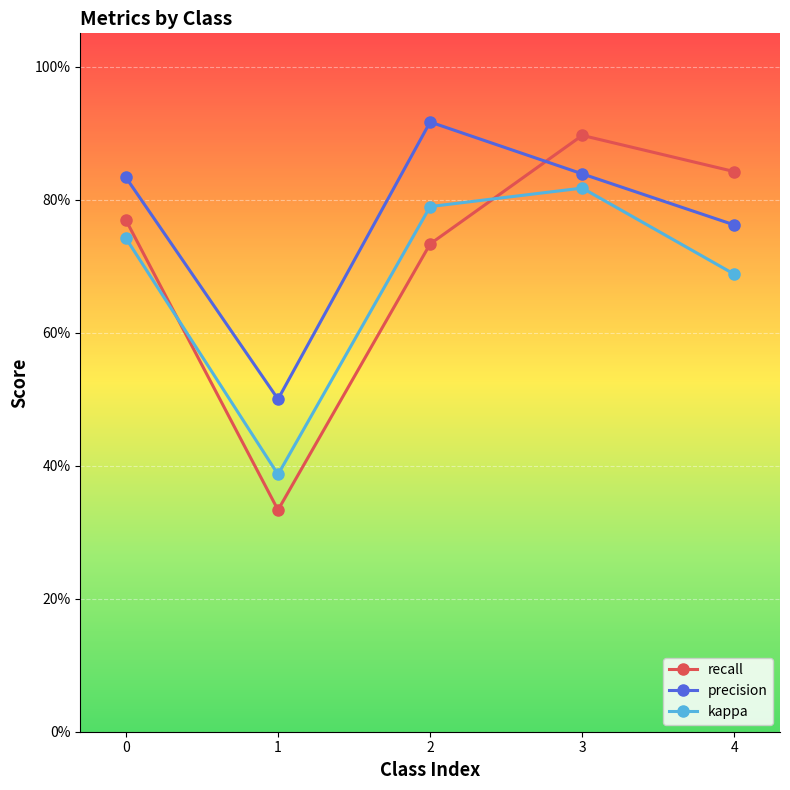

Which category has the lowest value in the precision series?

1